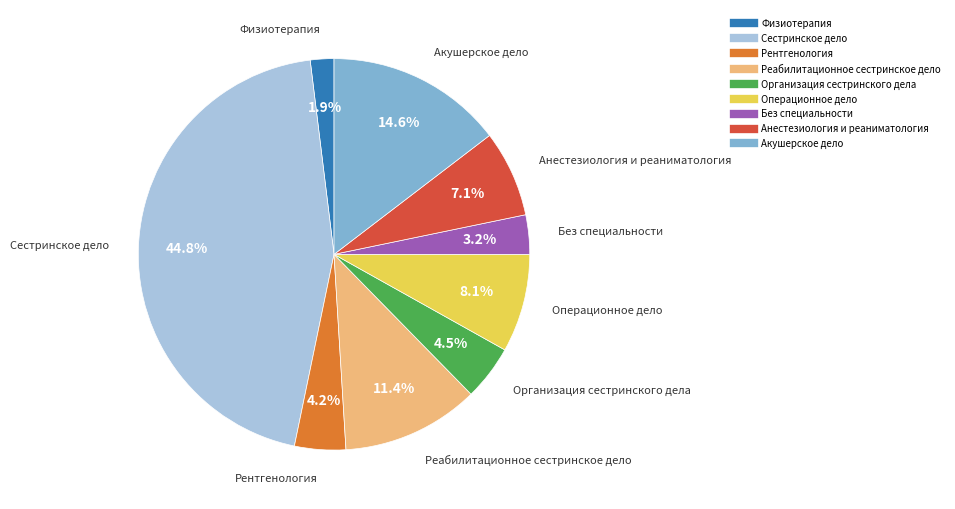

Is the sum of Операционное дело and Организация сестринского дела greater than half?

No